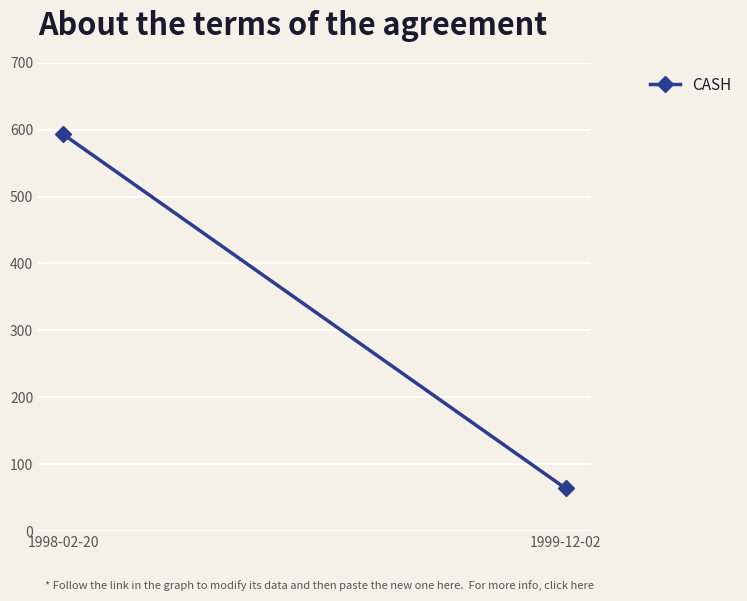

What is the change in value from 1998-02-20 to 1999-12-02?

-529